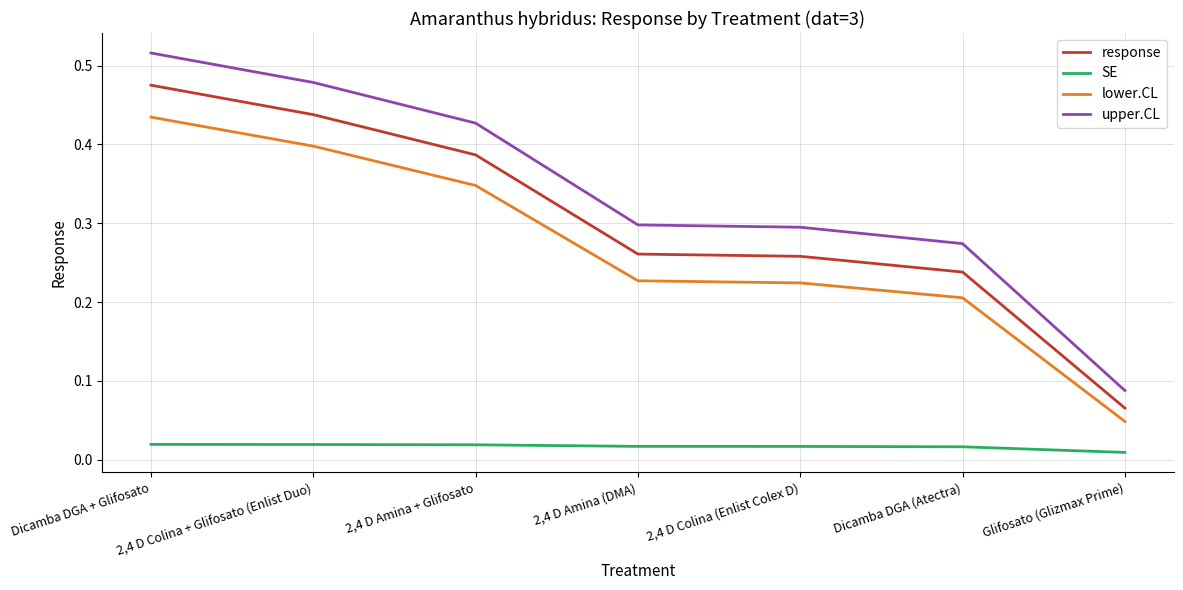

Which category has the highest value across all series?

Dicamba DGA + Glifosato